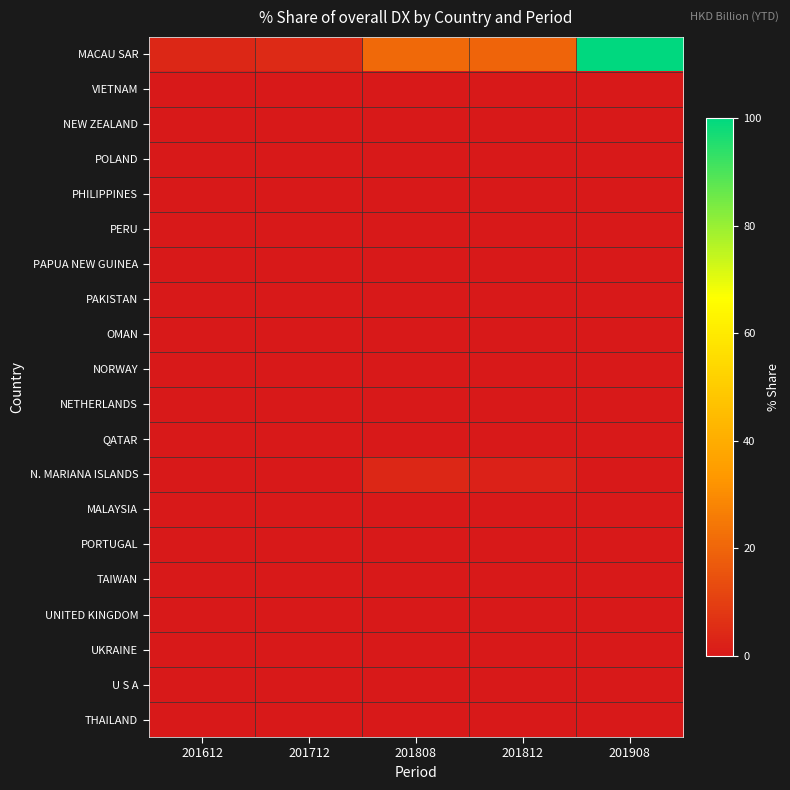

Reading left to right, extract all data points from this chart.

MACAU SAR: 201612=3.6	201712=4.5	201808=21.0	201812=19.5	201908=100.0
VIETNAM: 201612=0.0	201712=0.0	201808=0.0	201812=0.0	201908=0.0
NEW ZEALAND: 201612=0.0	201712=0.0	201808=0.0	201812=0.0	201908=0.0
POLAND: 201612=0.0	201712=0.0	201808=0.0	201812=0.0	201908=0.0
PHILIPPINES: 201612=0.0	201712=0.0	201808=0.0	201812=0.0	201908=0.0
PERU: 201612=0.0	201712=0.0	201808=0.0	201812=0.0	201908=0.0
PAPUA NEW GUINEA: 201612=0.0	201712=0.0	201808=0.0	201812=0.0	201908=0.0
PAKISTAN: 201612=0.0	201712=0.0	201808=0.0	201812=0.0	201908=0.0
OMAN: 201612=0.0	201712=0.0	201808=0.0	201812=0.0	201908=0.0
NORWAY: 201612=0.0	201712=0.0	201808=0.0	201812=0.0	201908=0.0
NETHERLANDS: 201612=0.0	201712=0.0	201808=0.0	201812=0.0	201908=0.0
QATAR: 201612=0.0	201712=0.0	201808=0.0	201812=0.0	201908=0.0
N. MARIANA ISLANDS: 201612=0.0	201712=0.0	201808=3.6	201812=2.3	201908=0.0
MALAYSIA: 201612=0.0	201712=0.0	201808=0.0	201812=0.0	201908=0.0
PORTUGAL: 201612=0.0	201712=0.0	201808=0.0	201812=0.0	201908=0.0
TAIWAN: 201612=0.0	201712=0.0	201808=0.0	201812=0.0	201908=0.0
UNITED KINGDOM: 201612=0.0	201712=0.0	201808=0.0	201812=0.0	201908=0.0
UKRAINE: 201612=0.0	201712=0.0	201808=0.0	201812=0.0	201908=0.0
U S A: 201612=0.0	201712=0.0	201808=0.0	201812=0.0	201908=0.0
THAILAND: 201612=0.0	201712=0.0	201808=0.0	201812=0.0	201908=0.0